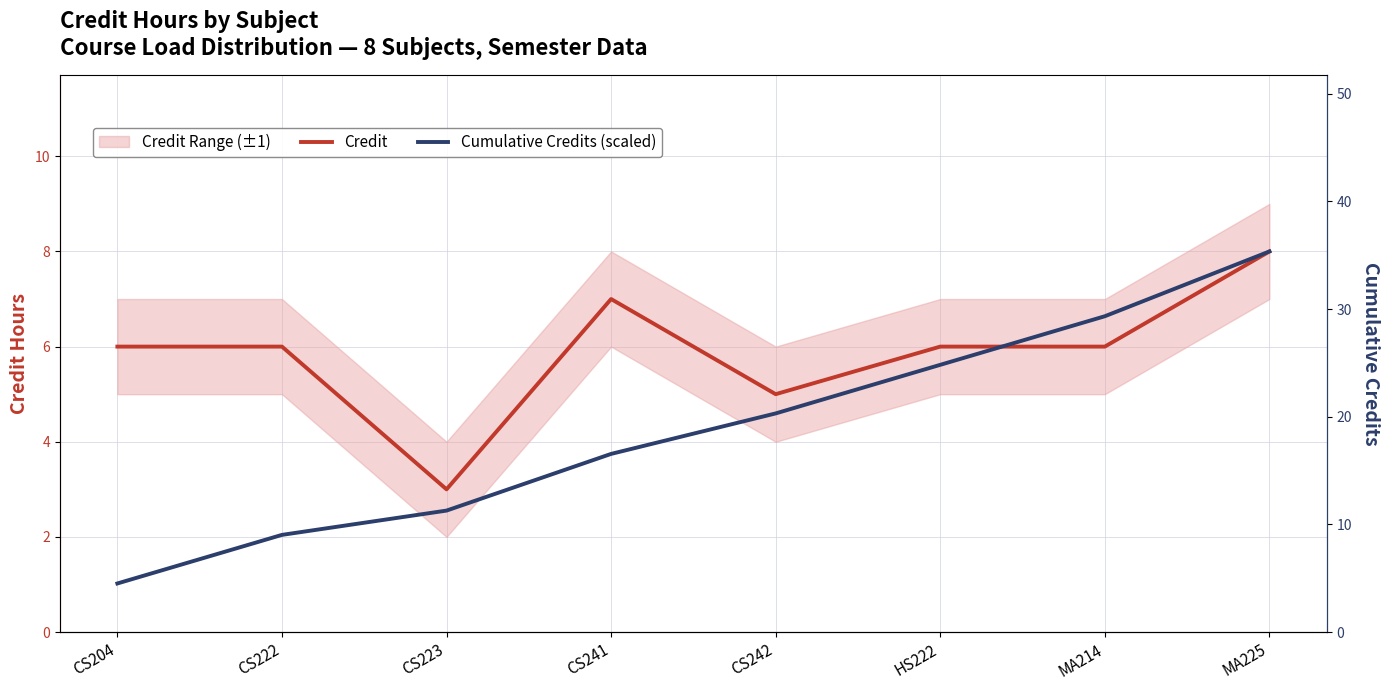

Is it true that Cumulative Credits (scaled) equals 3.7 at CS241?

True